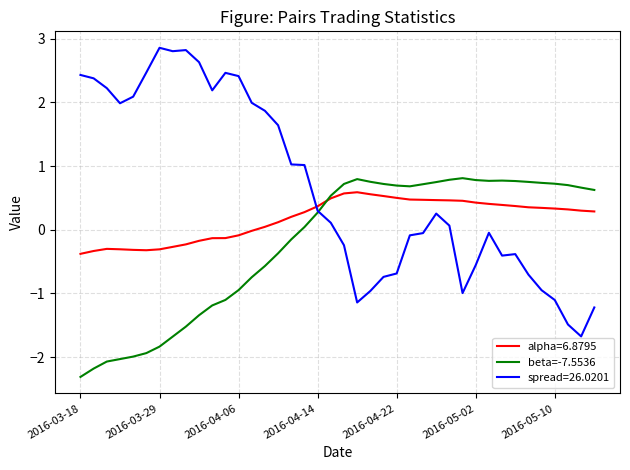

Which series ends up on top after the final intersection of spread=26.0201 and alpha=6.8795?

alpha=6.8795